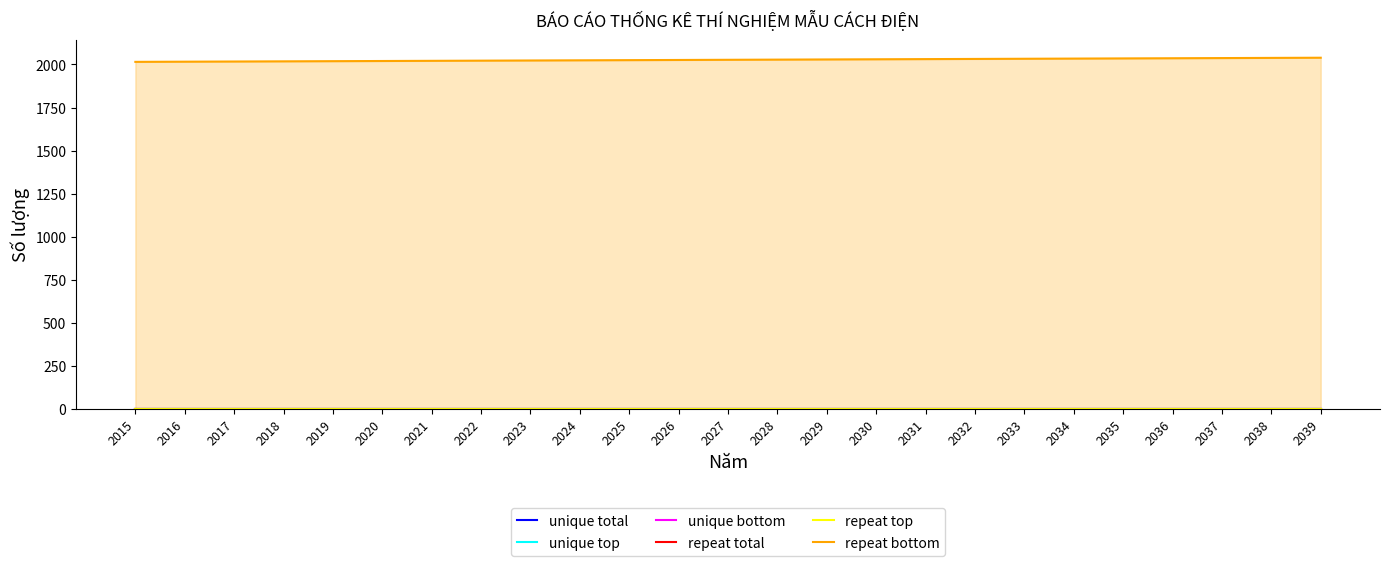

Between 2028 and 2029, which series saw the biggest shift?

repeat bottom